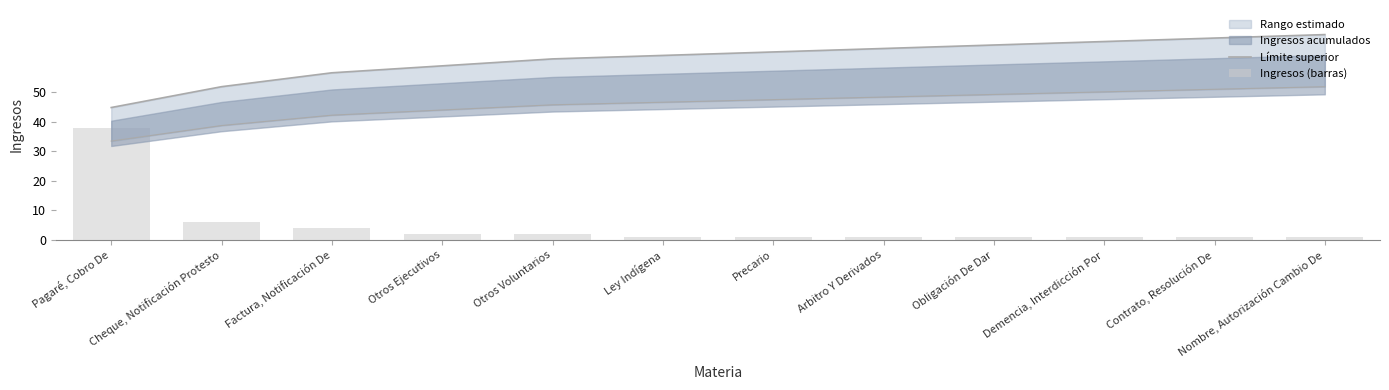

At how many categories does at least one series exceed 46?

11